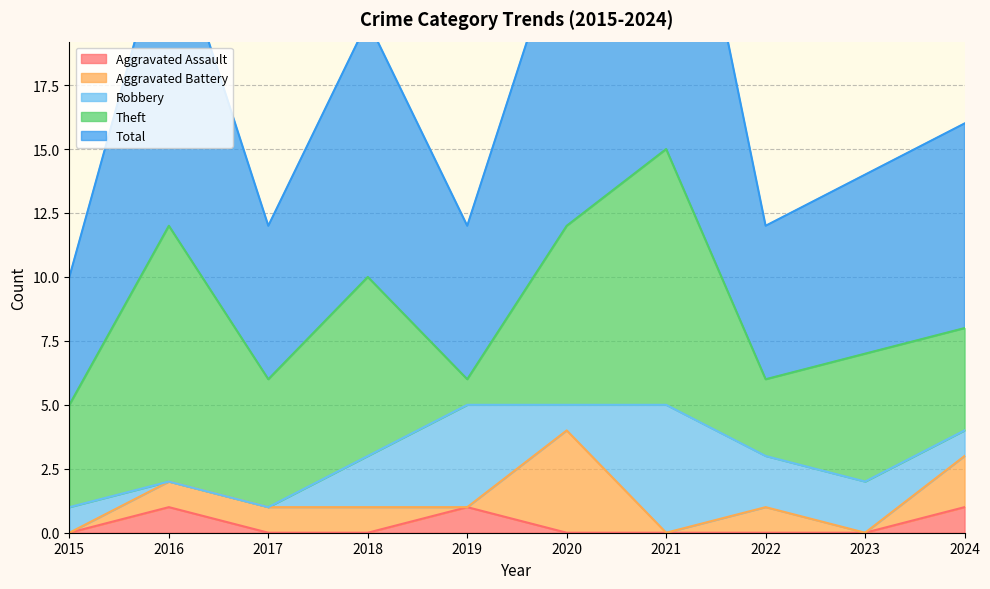

List the labels in order of Aggravated Assault value, smallest first.

2015, 2017, 2018, 2020, 2021, 2022, 2023, 2016, 2019, 2024